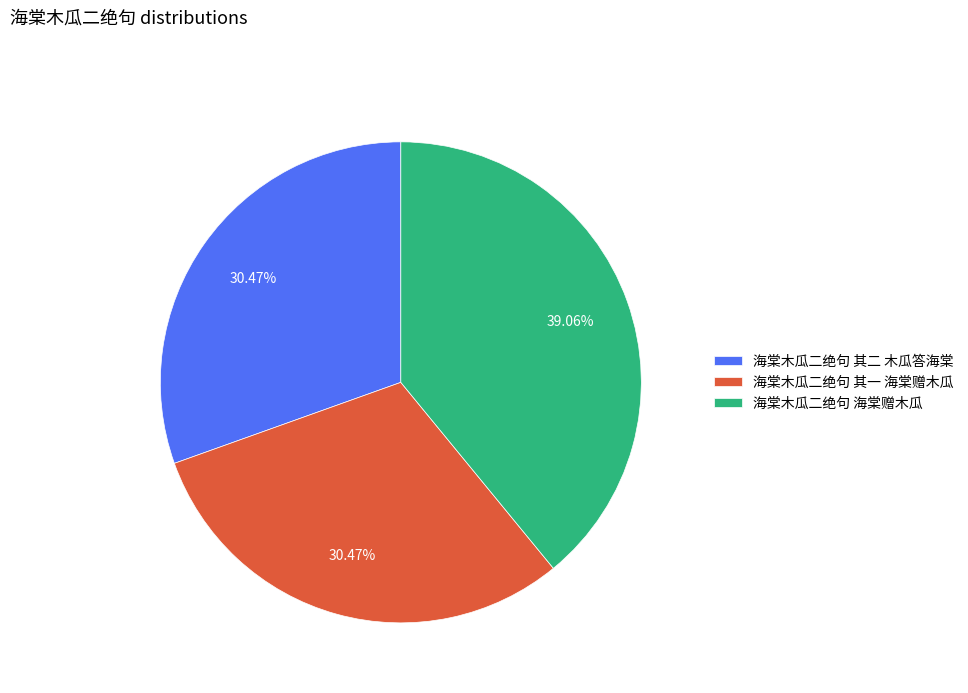

How many slices are in this pie chart?

3